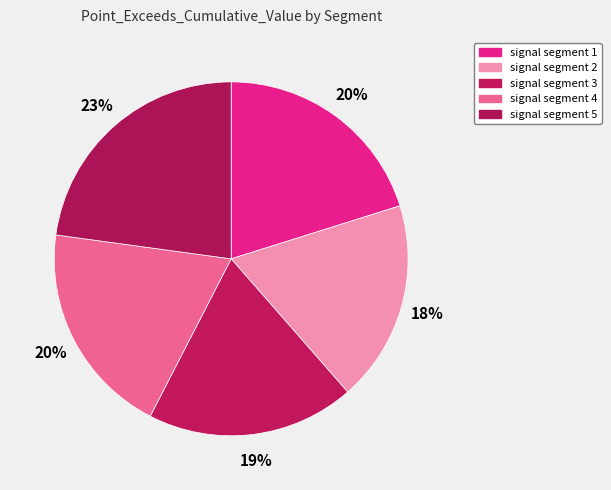

Which has a higher value, signal segment 5 or signal segment 1?

signal segment 5